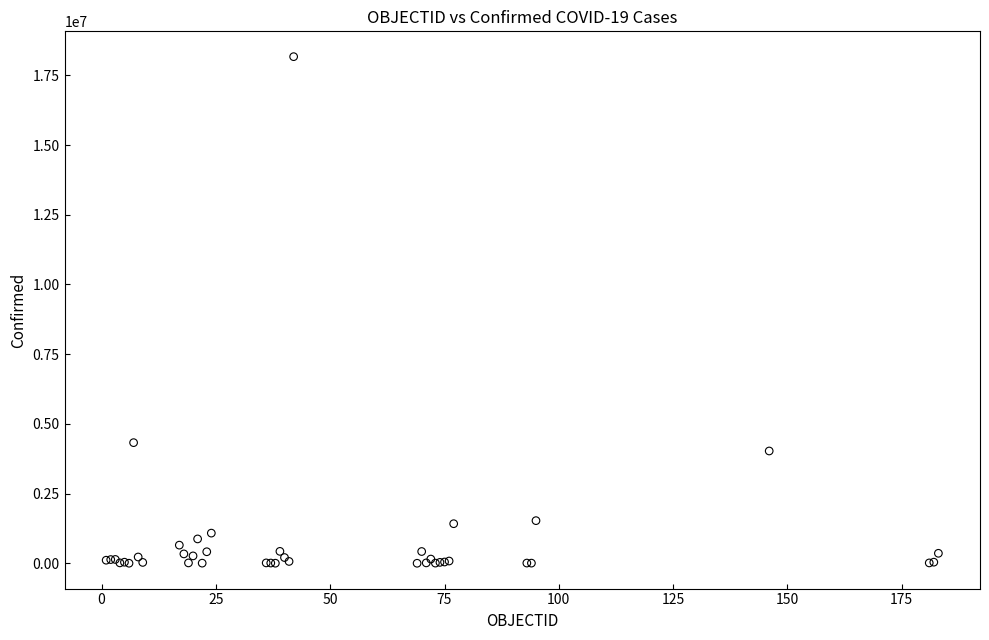

What Y value in the scatter plot is closest to 9085068?

4326101